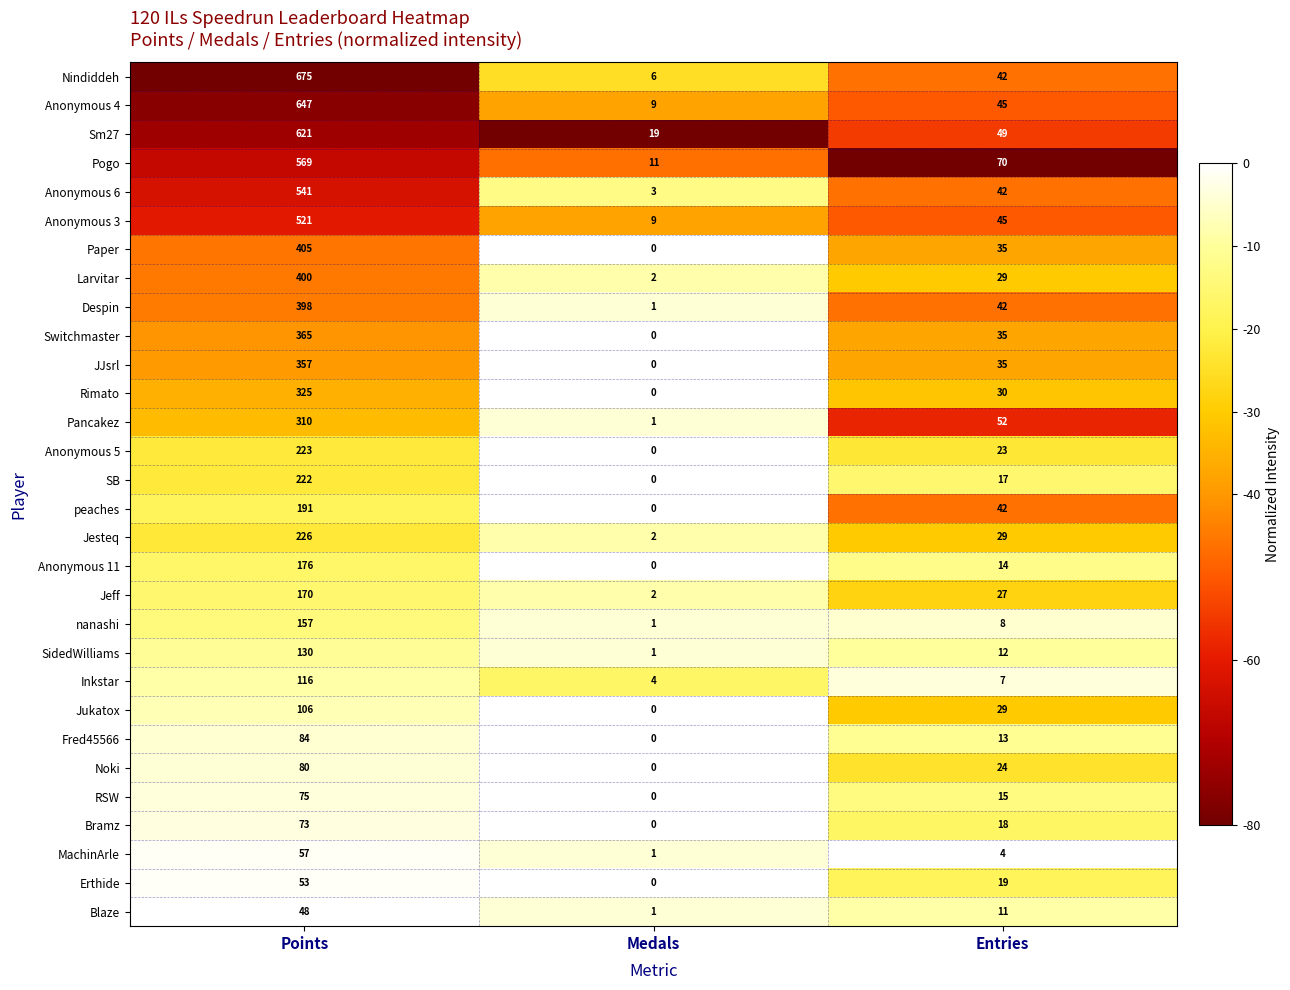

Count the number of data series in this chart.

30